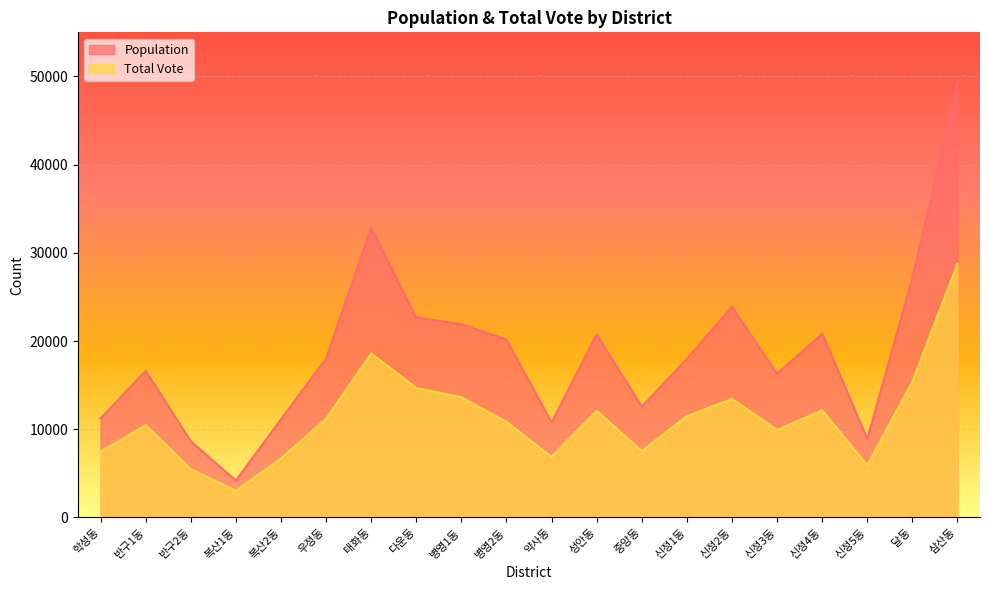

Which series has the widest spread of values?

Population